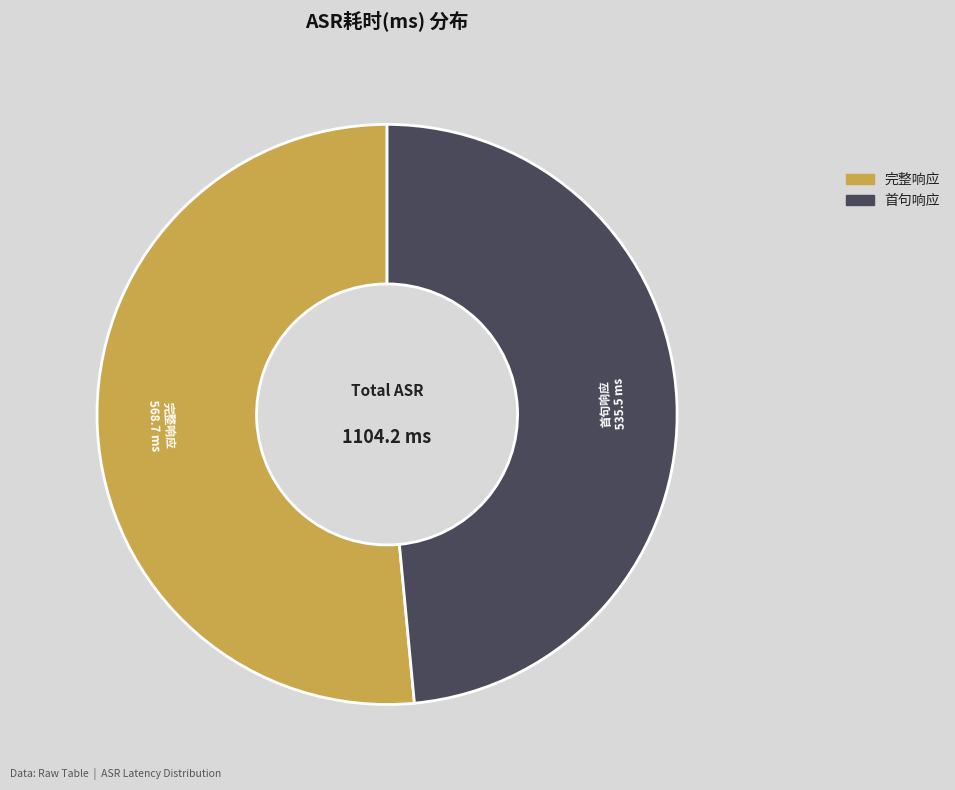

Is it true that 首句响应 is 48% of the pie?

True